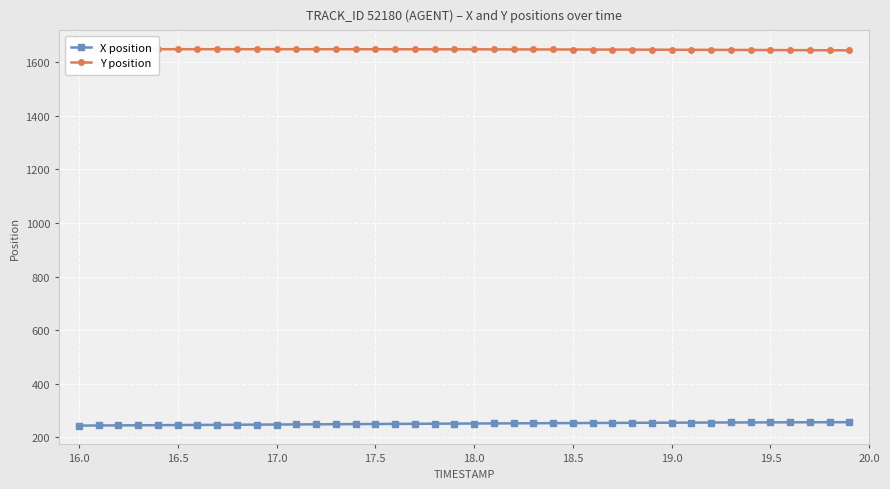

True or false: X position and Y position cross at least once.

False